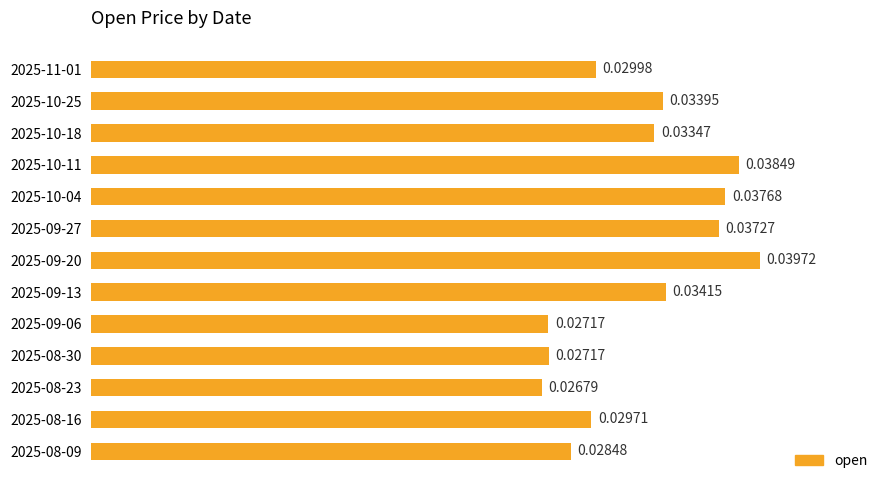

What is the sum of all values?

0.4